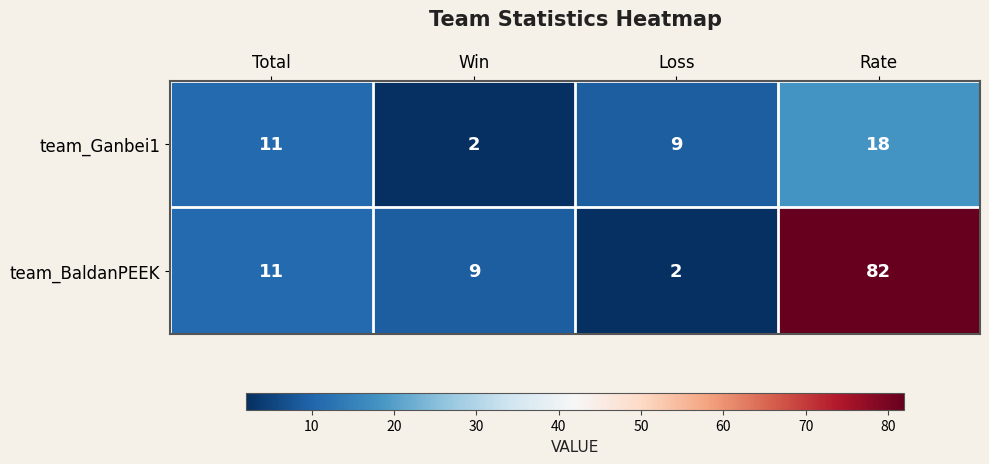

At how many categories does at least one series exceed 79?

1